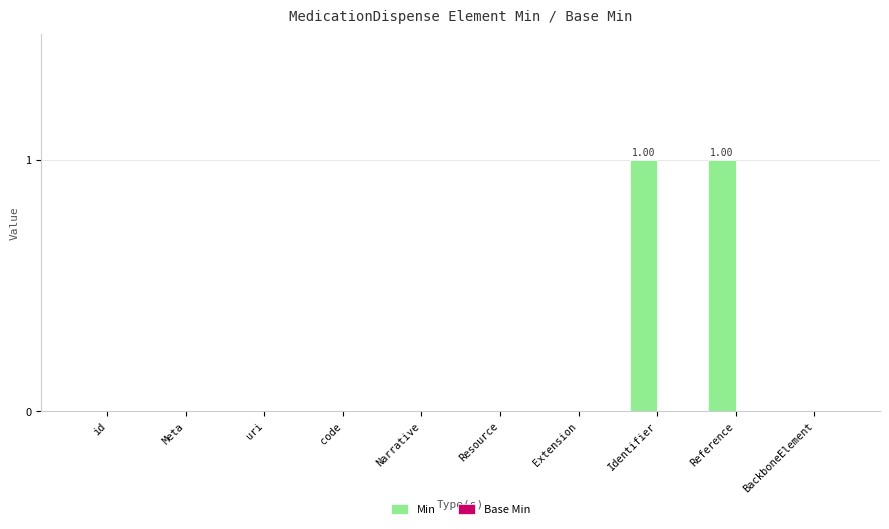

What is the label of the 2nd bar from the right?

Reference